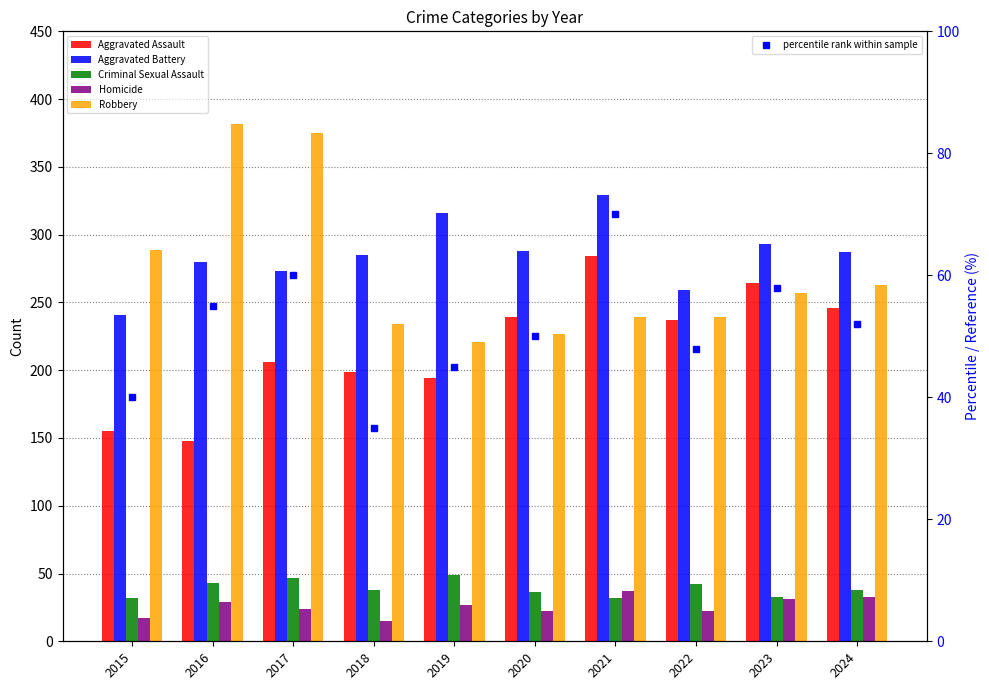

Which has a higher value, 2024 or 2021?

2021